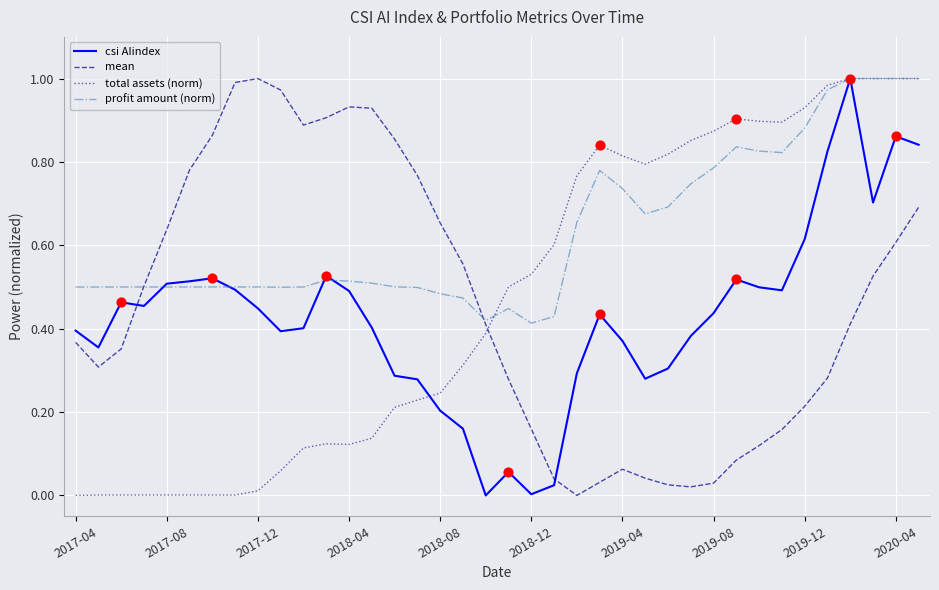

Which series has the largest total across all categories?

profit amount (norm)